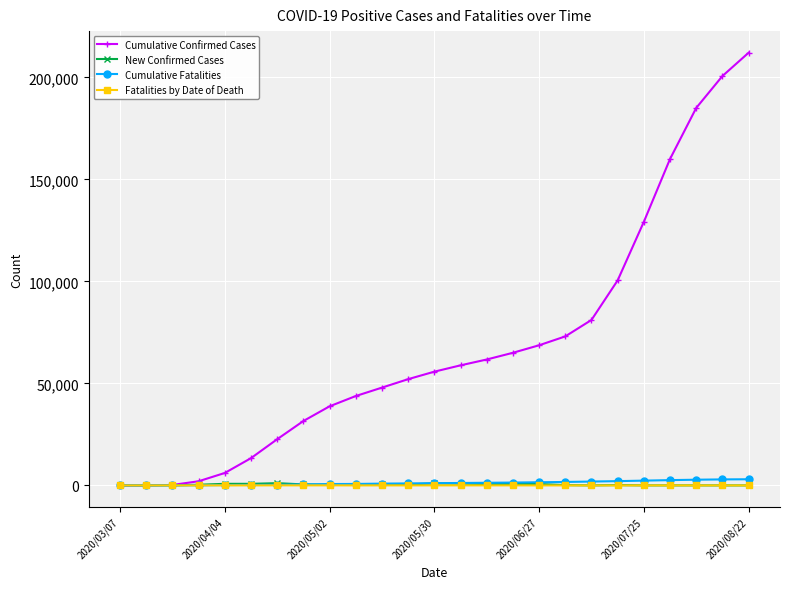

What is the value of the New Confirmed Cases point at the 9th from the left?

322